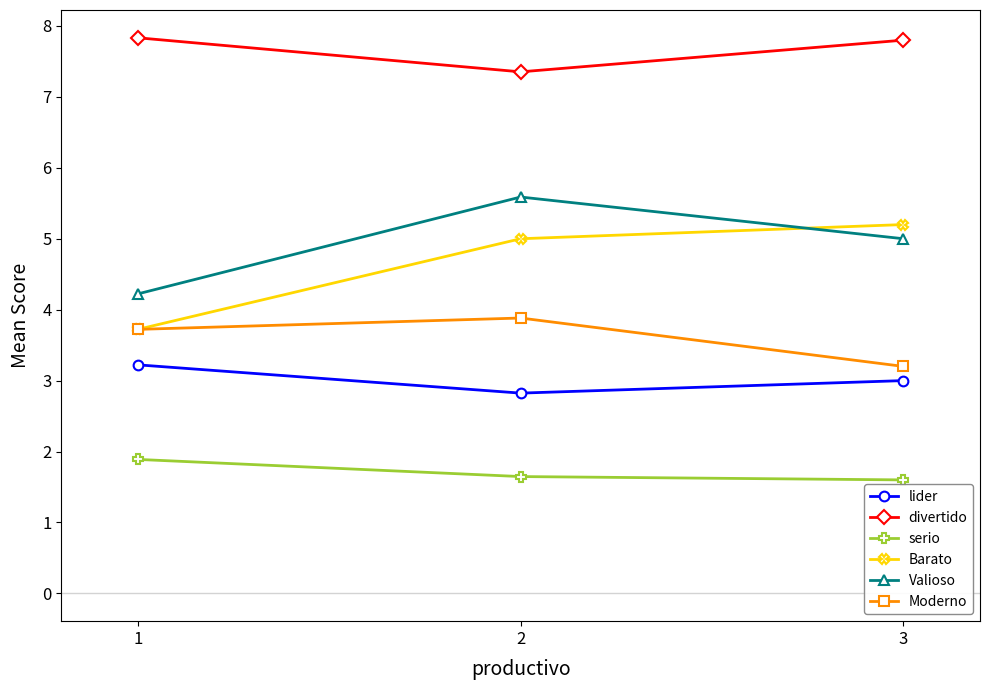

Which series has the largest total across all categories?

divertido